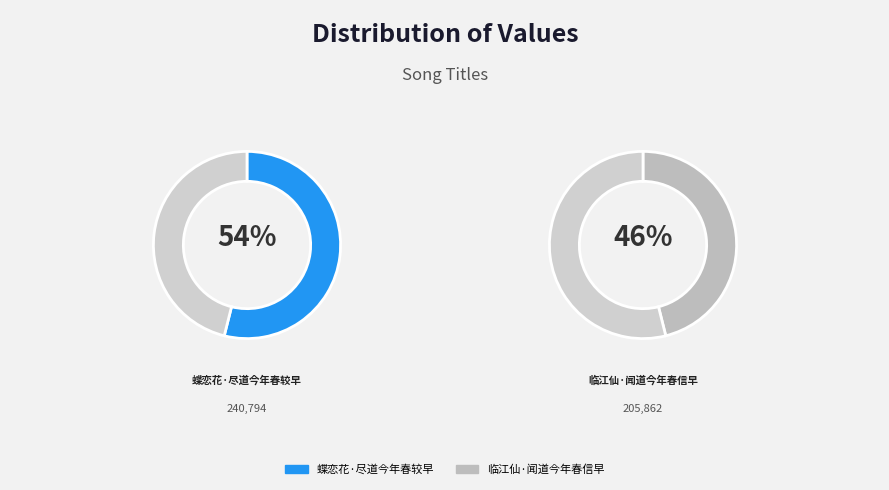

True or false: 蝶恋花·尽道今年春较早 accounts for 40% of the total.

False